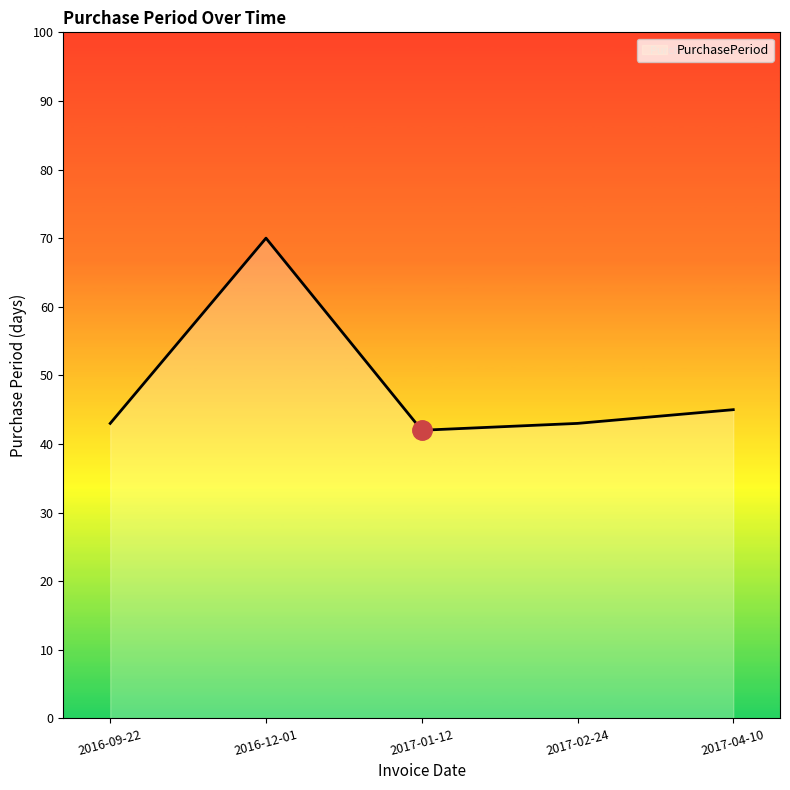

What is the smallest value displayed?

42